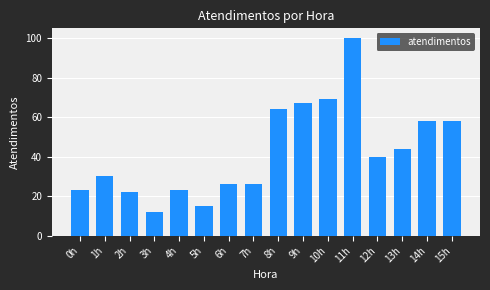

Is it true that the value at 13h is 66?

False